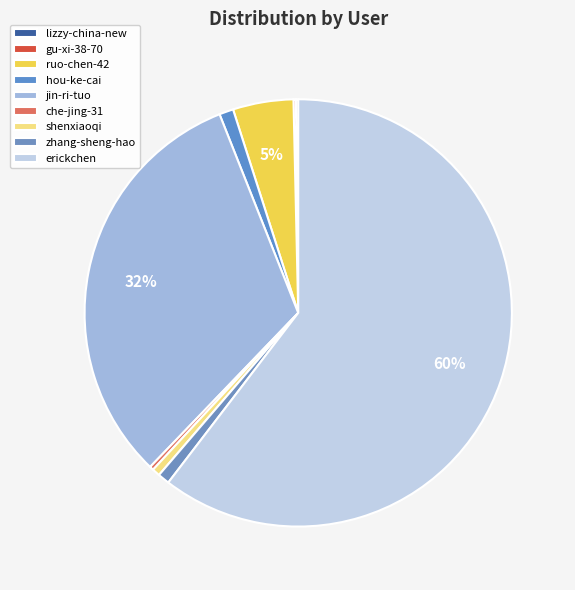

What percentage is the hou-ke-cai slice, to the nearest percent?

1%